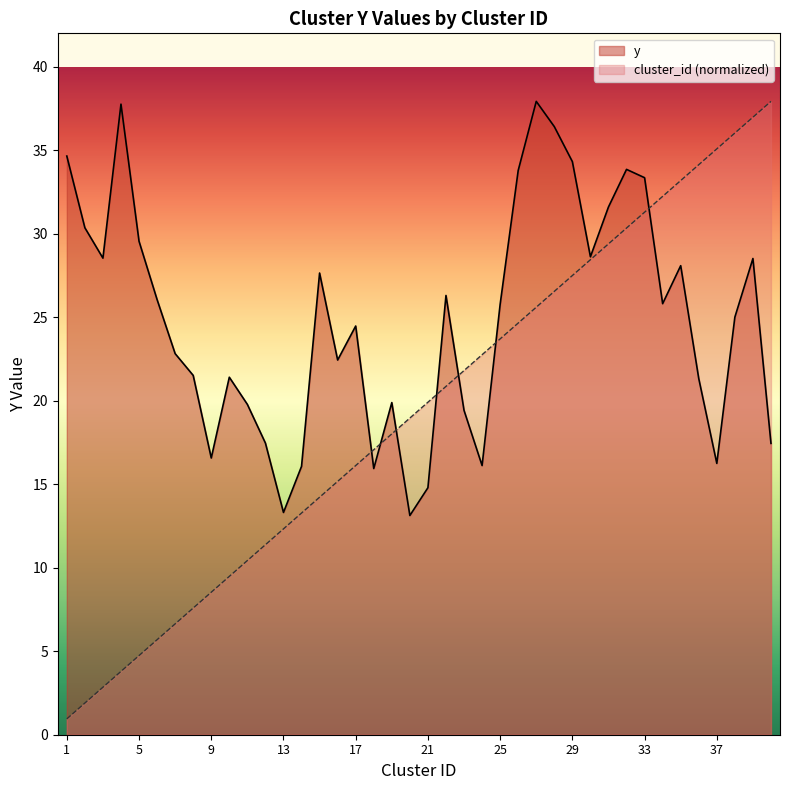

Does the chart display data point markers on the line(s)?

No